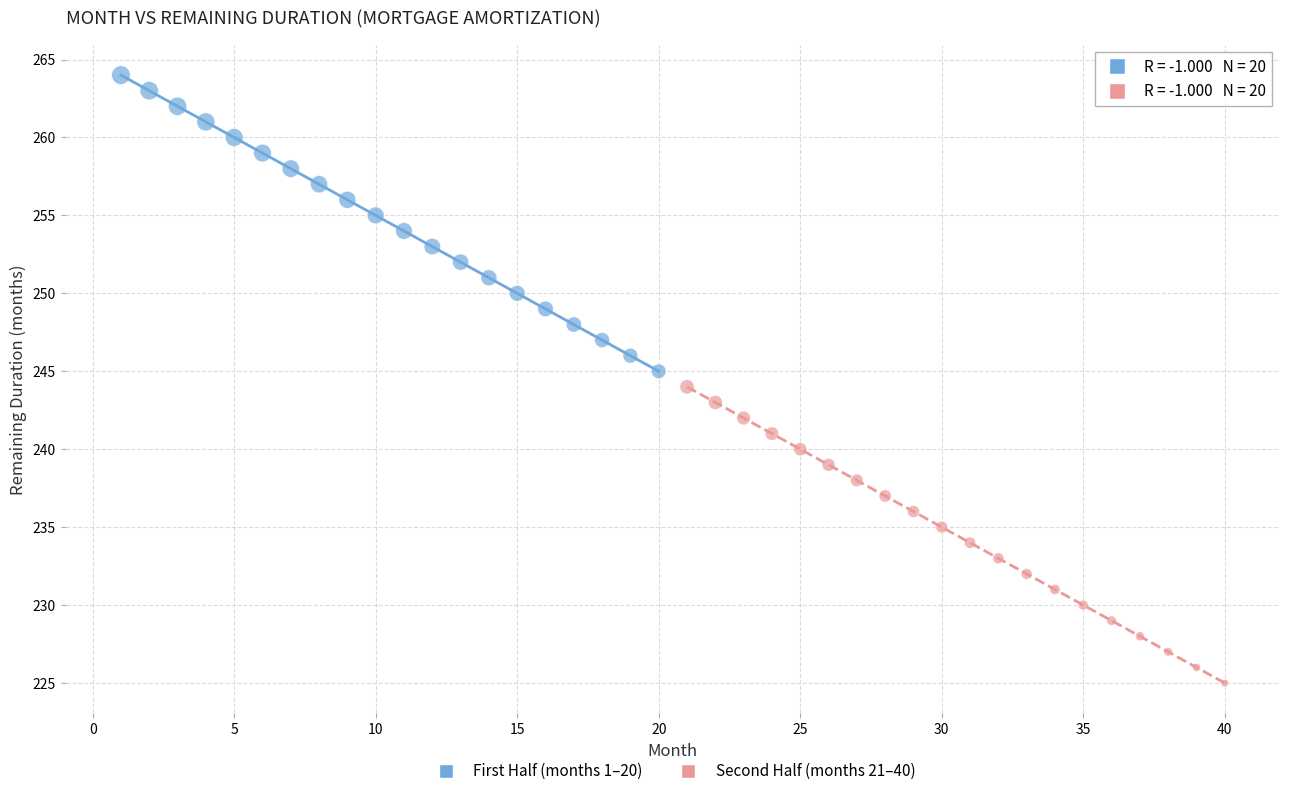

Which series reaches the maximum Y coordinate?

First Half (months 1–20)